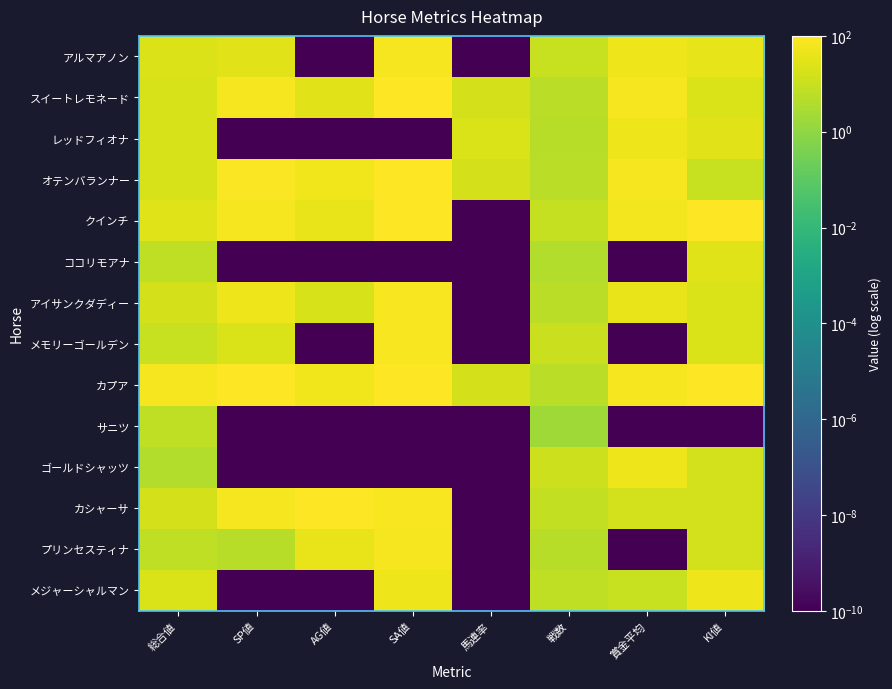

What is the spread (max minus min) of values at 総合値?

62.0